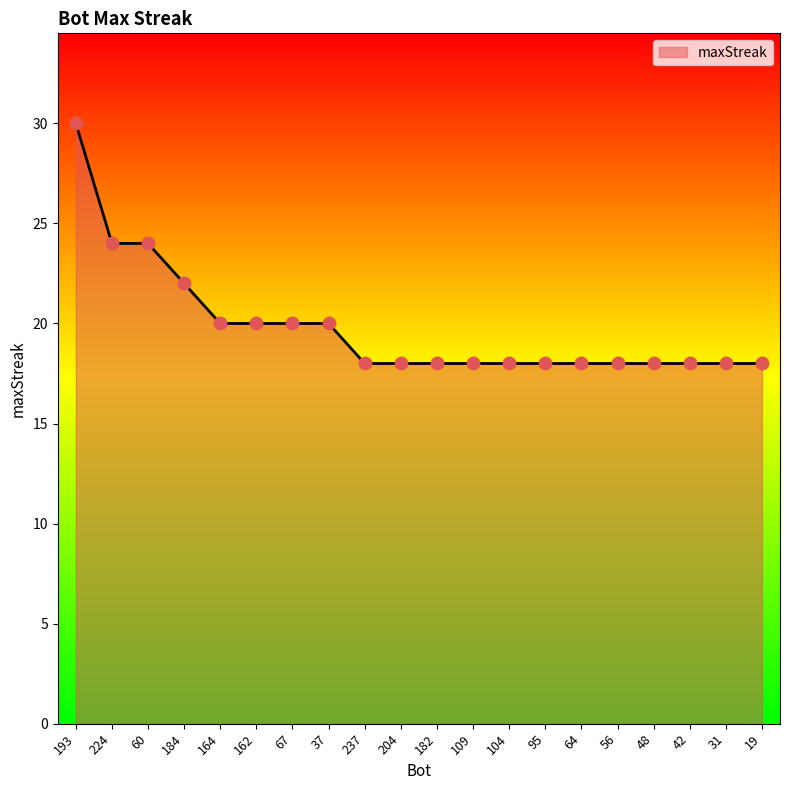

What is the ratio of the value at 204 to the value at 182?

1.0